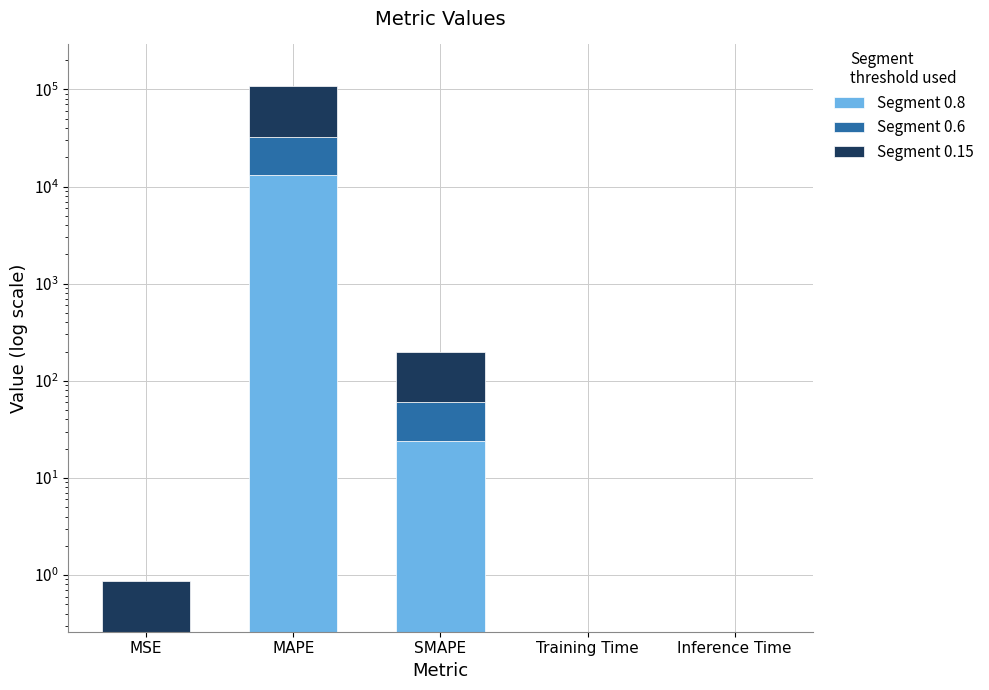

What is the label of the 4th bar from the right?

MAPE